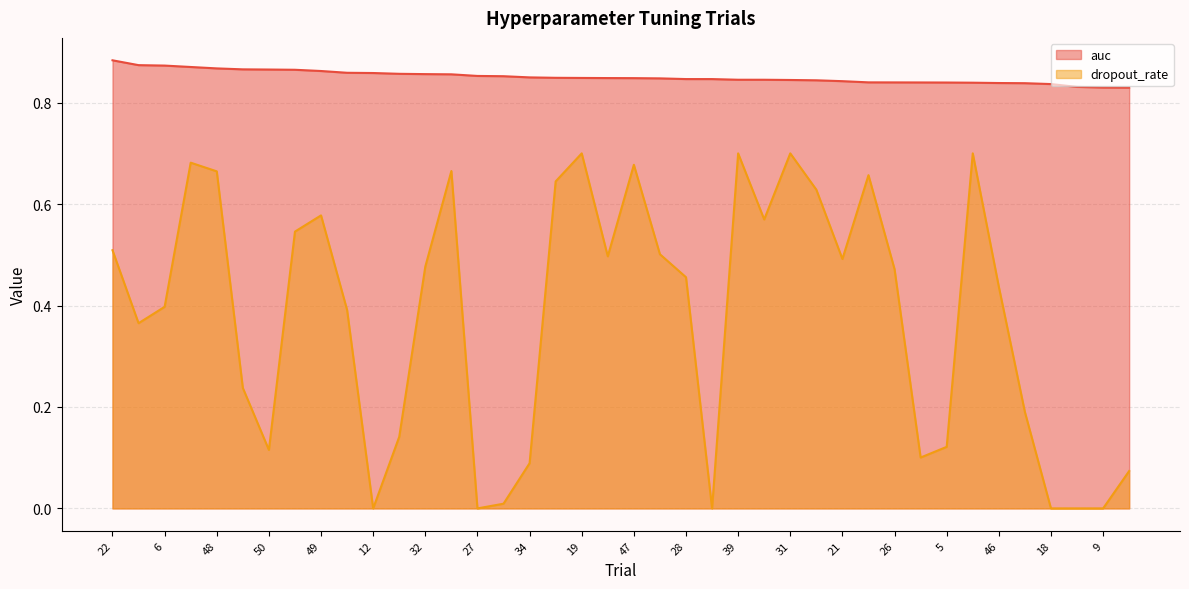

What is the greatest value displayed?

0.9